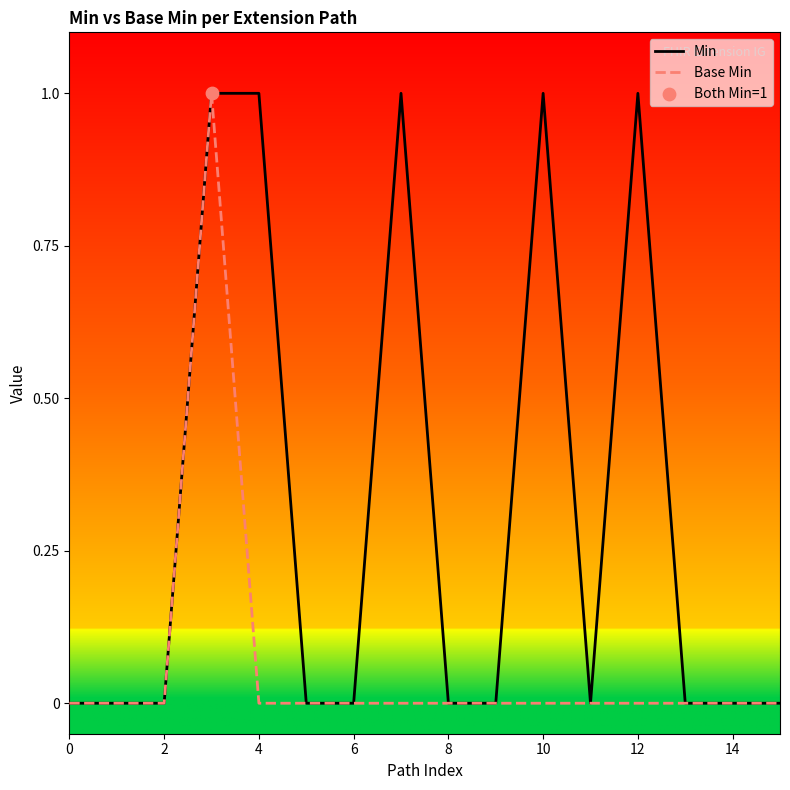

Which series has the largest total across all categories?

Min